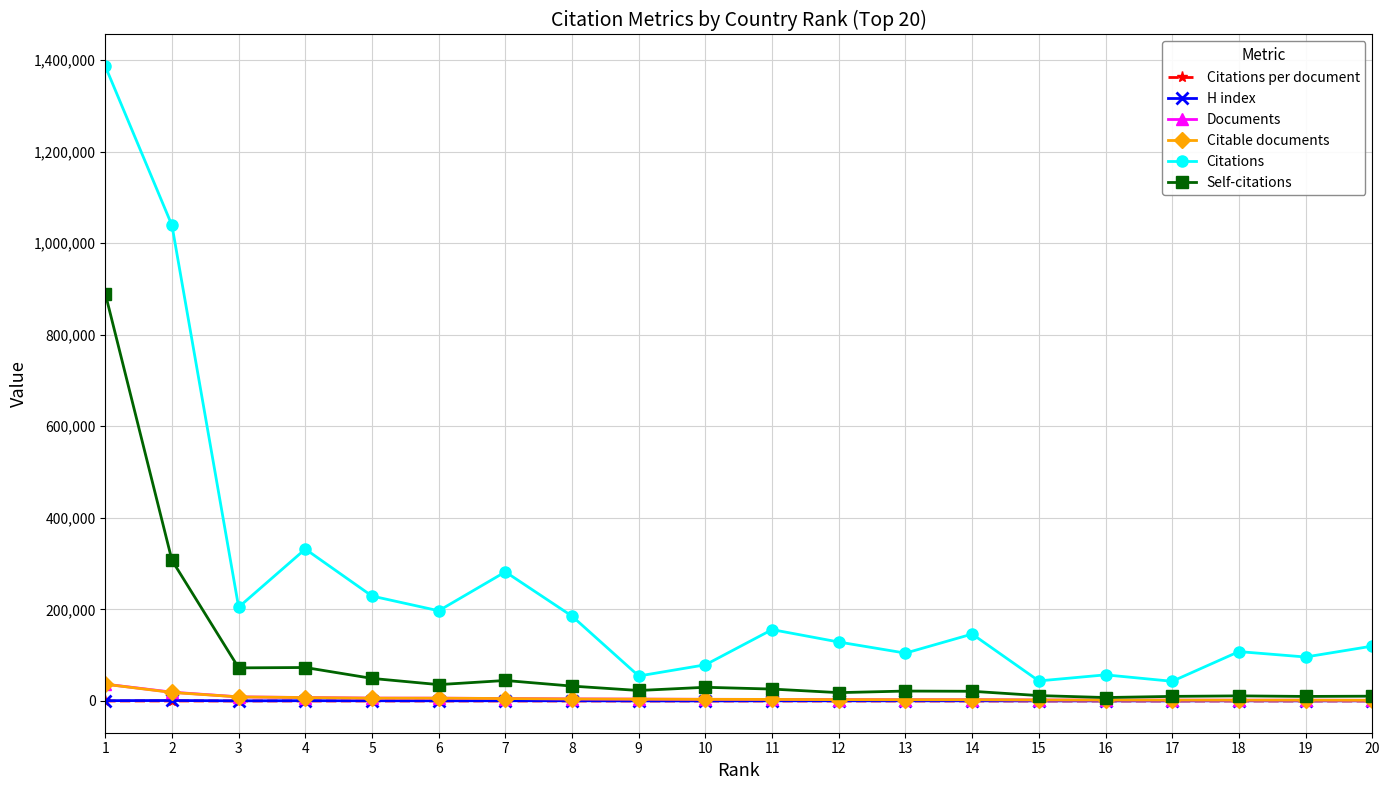

Is this an area chart (filled region under the line)?

No